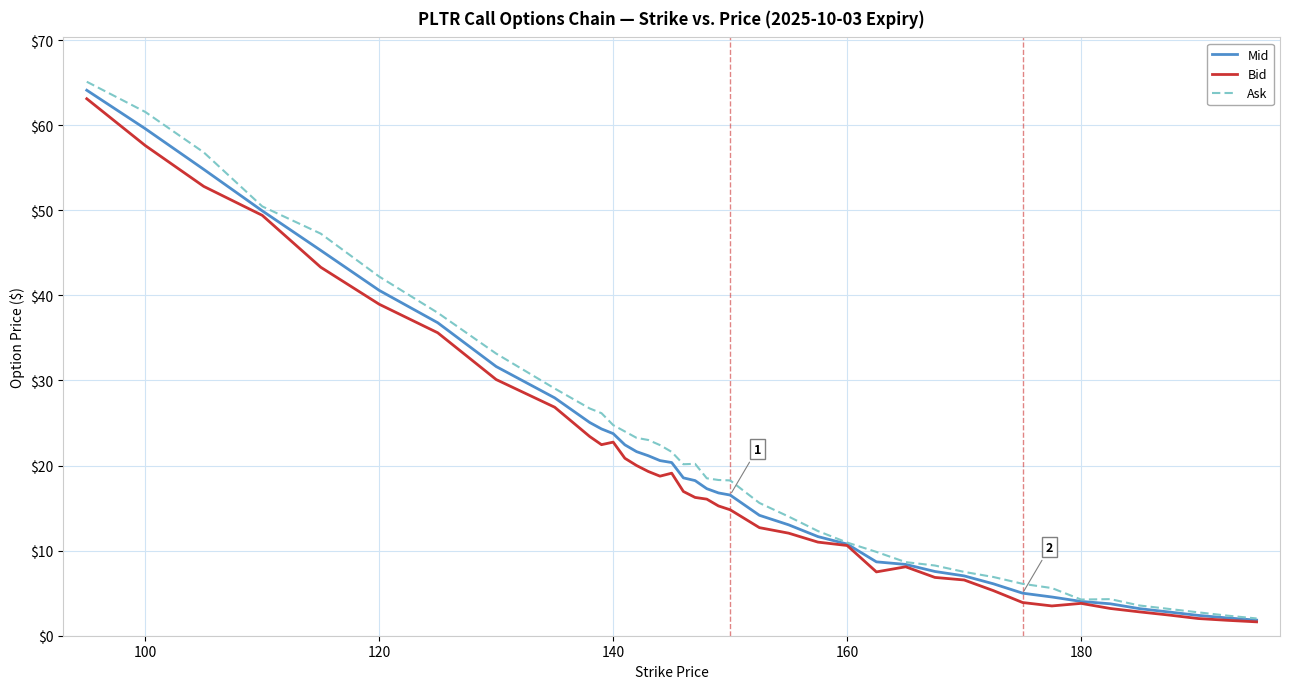

What is the smallest value displayed?

1.6